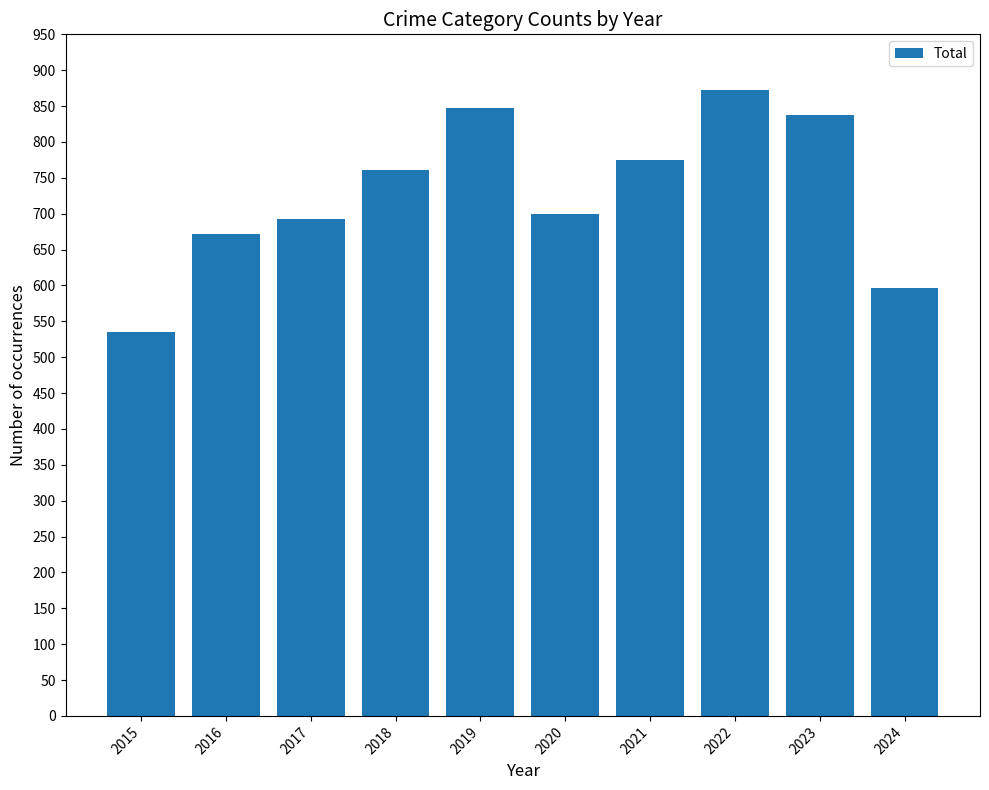

What is the change in value from 2018 to 2019?

+86